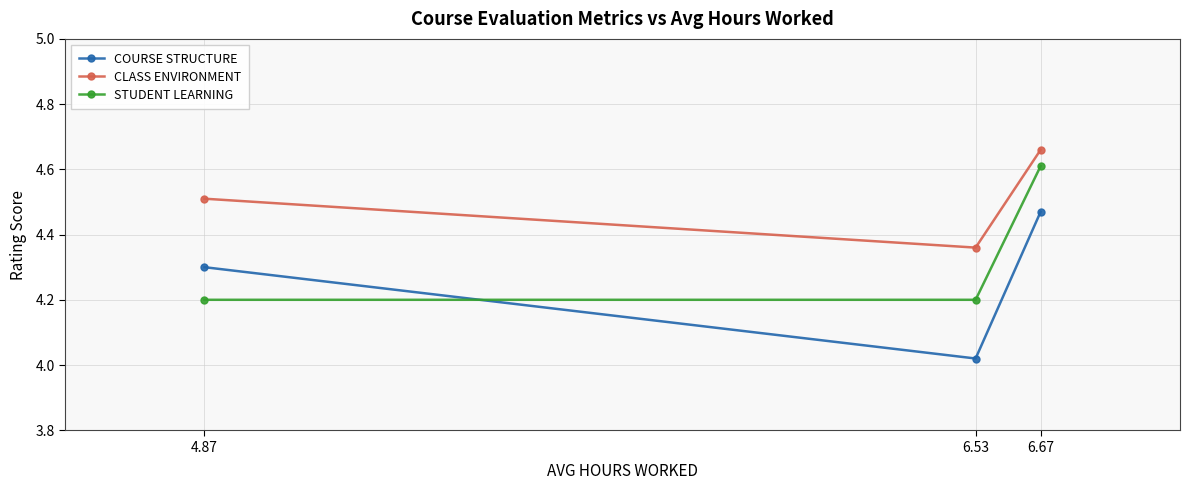

Which category has the lowest value in the CLASS ENVIRONMENT series?

6.53